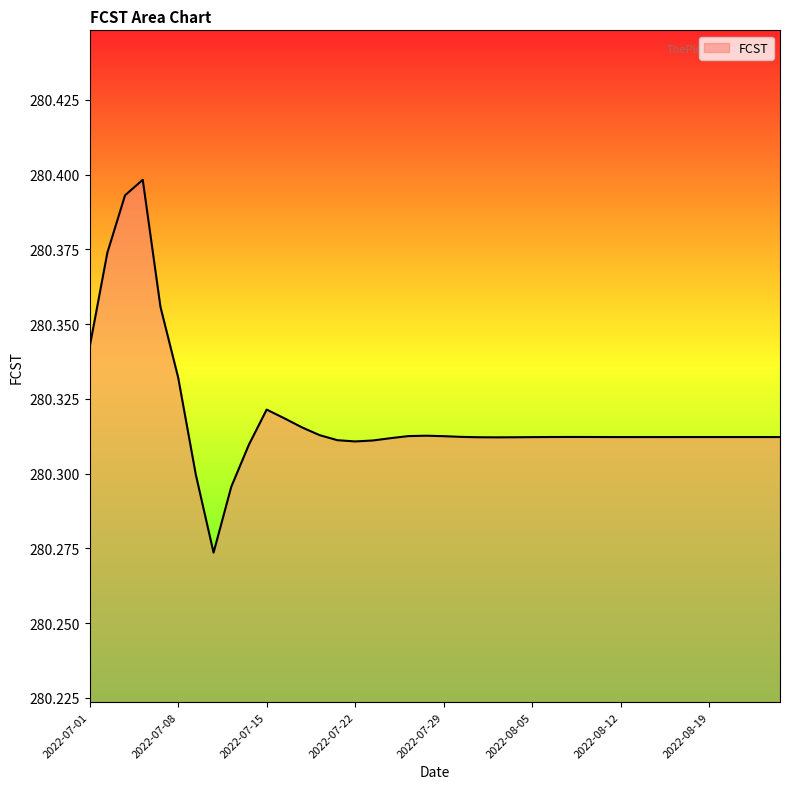

Is this an area chart (filled region under the line)?

Yes